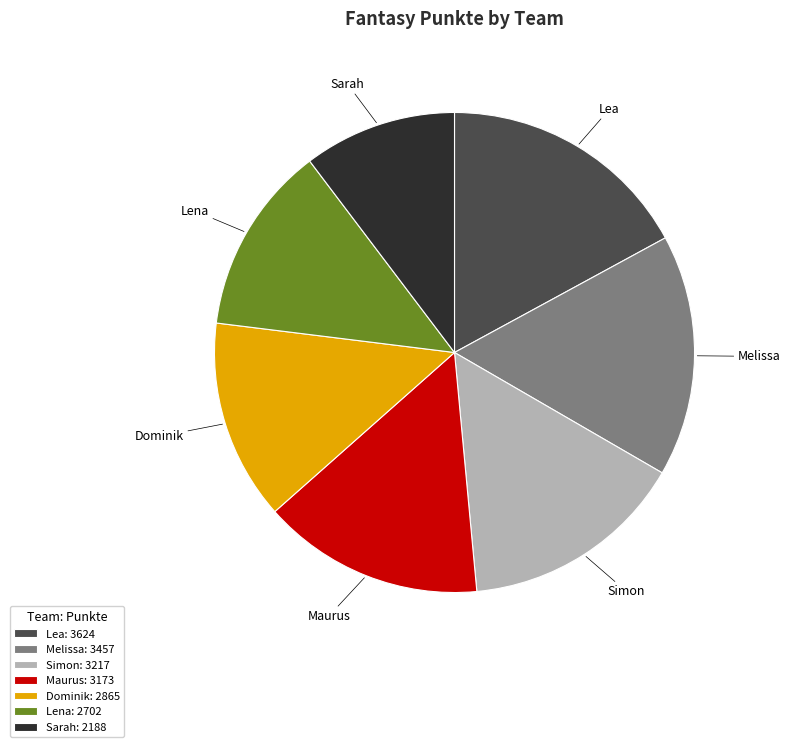

What is the ratio of the value at Lea to the value at Melissa?

1.0